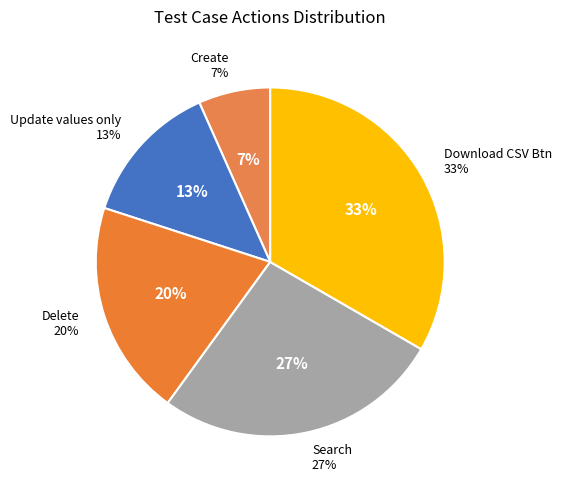

The Create slice represents 7% of the pie. True or false?

True